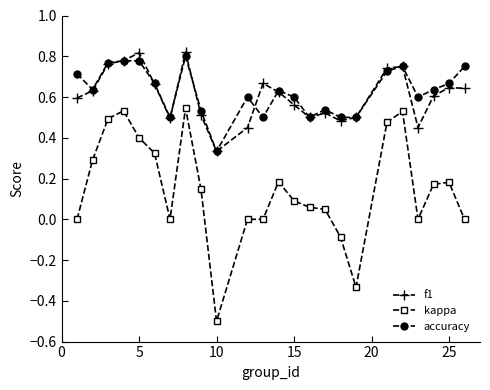

What is the sum of all accuracy values?

15.0